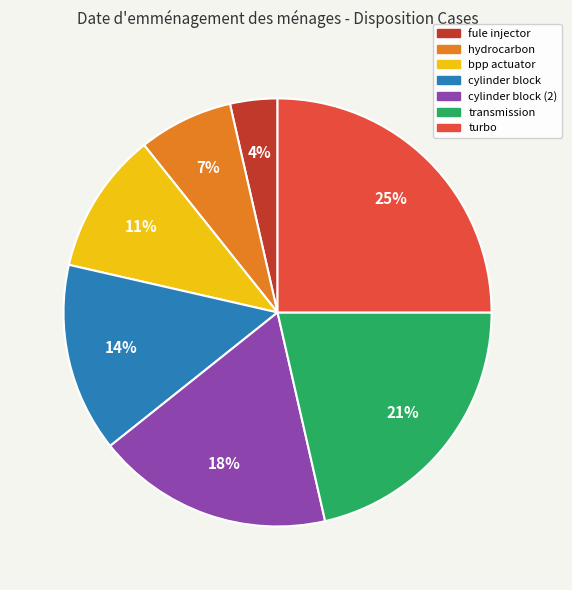

Approximately how many times larger is the value at cylinder block compared to cylinder block (2)?

0.8